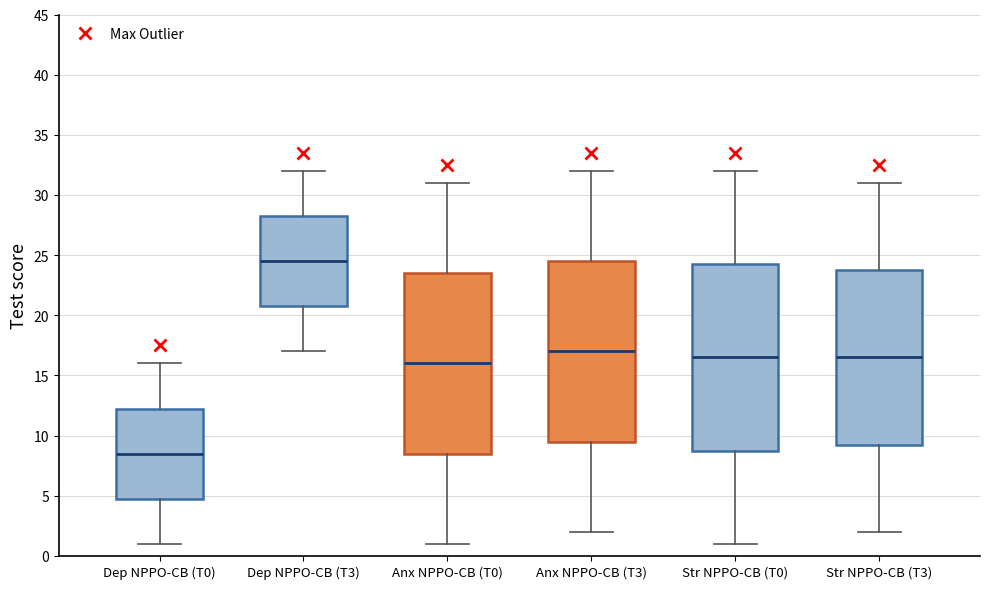

Which box has the lowest median line?

Dep NPPO-CB (T0)